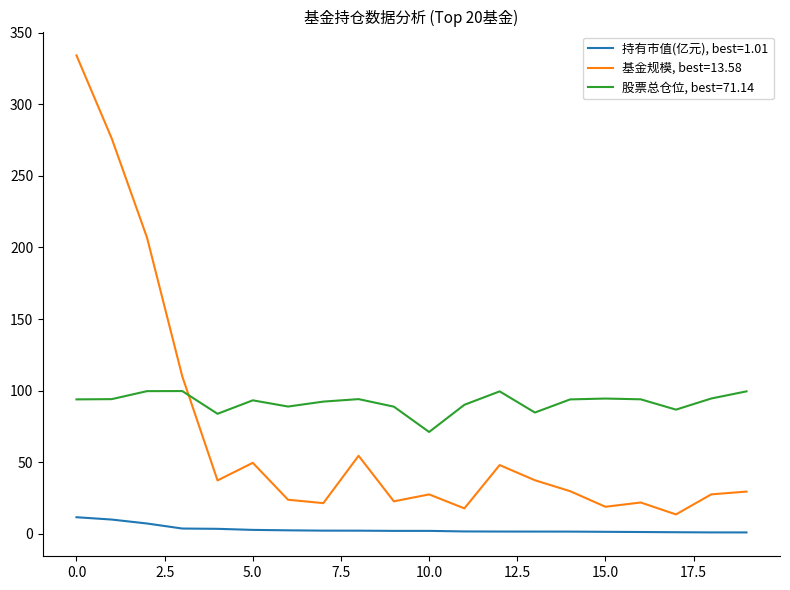

List the series in order of their overall mean, highest first.

股票总仓位, best=71.14, 基金规模, best=13.58, 持有市值(亿元), best=1.01